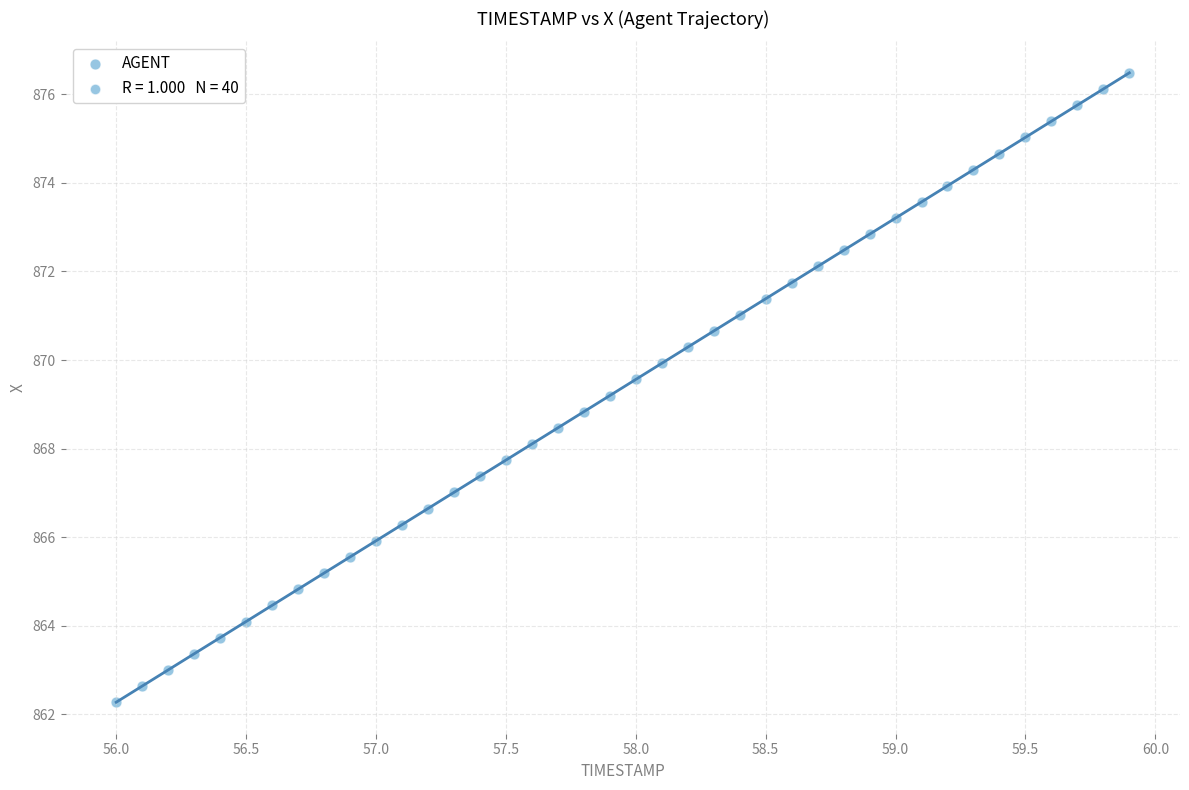

What is the range of X values (max minus min)?

3.9